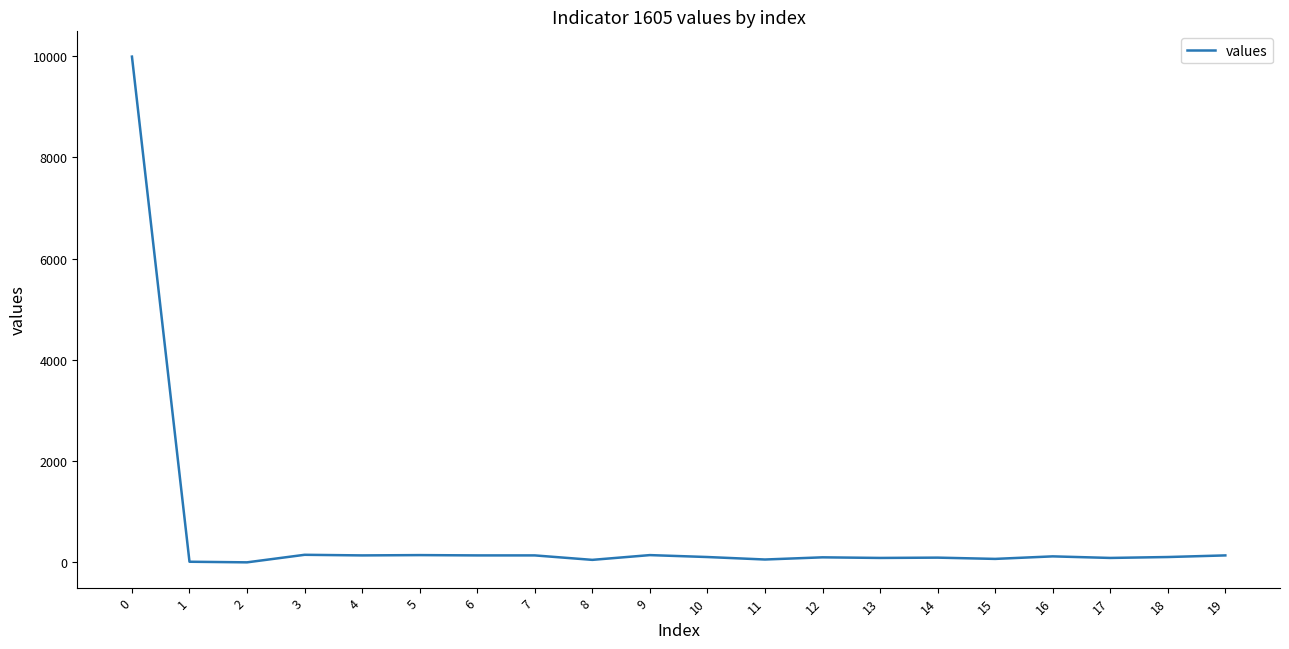

What is the greatest value displayed?

9987